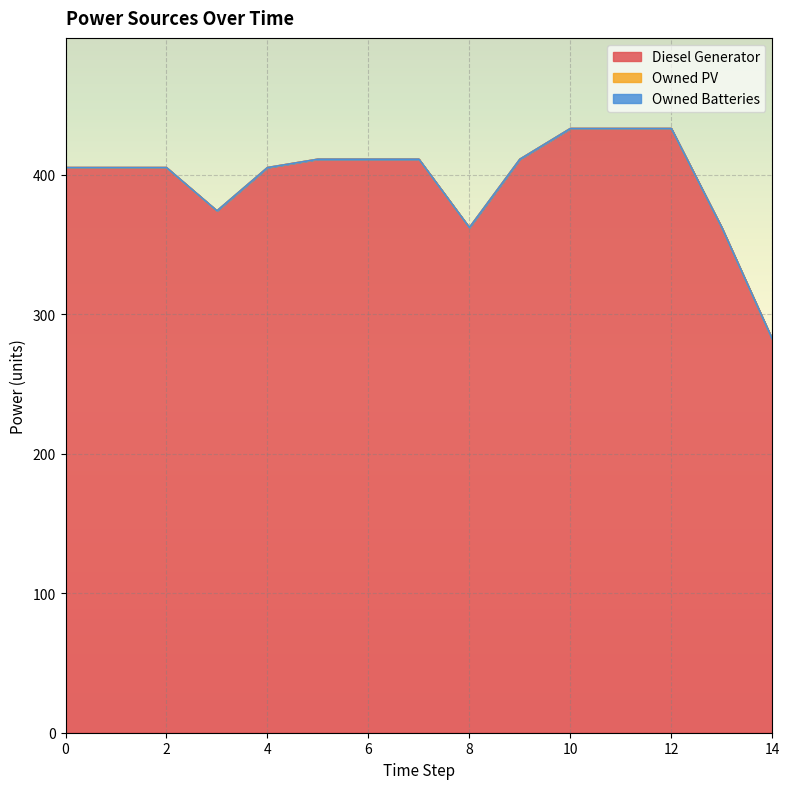

What is the difference between the highest and lowest values at 3?

374